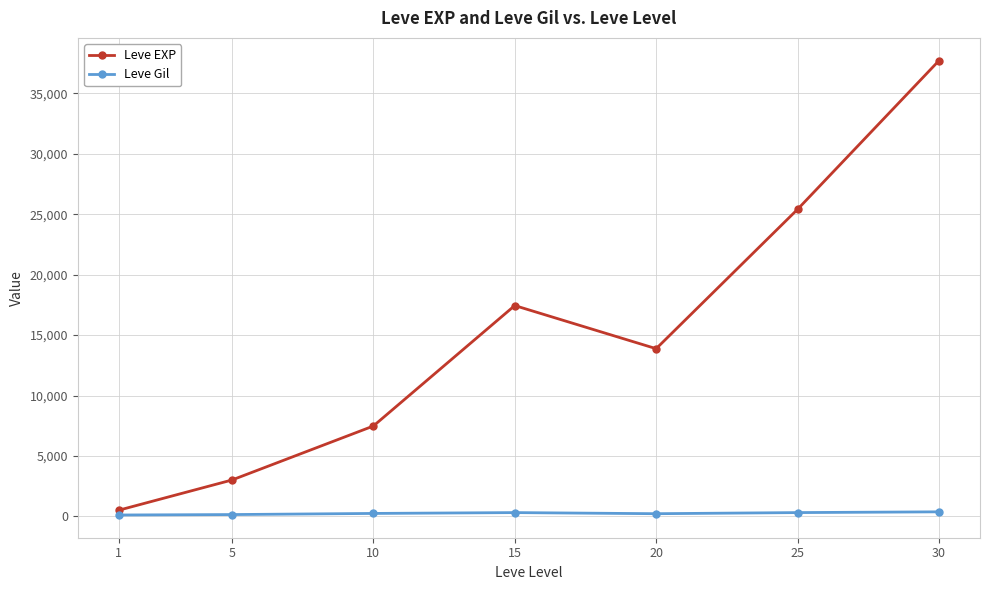

Rank the categories by Leve EXP value from lowest to highest.

1, 5, 10, 20, 15, 25, 30